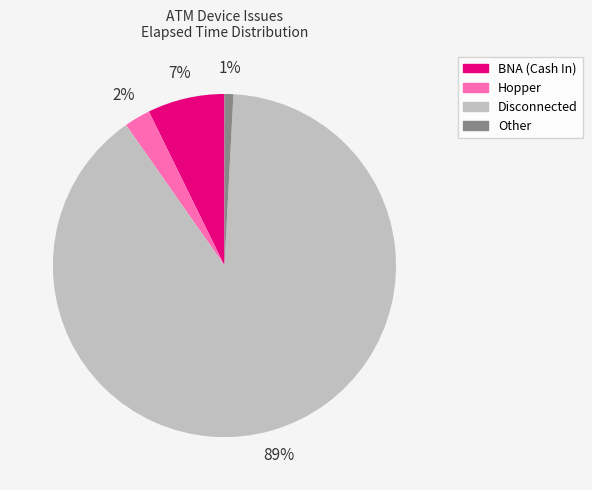

Is there a majority slice in this chart?

Yes